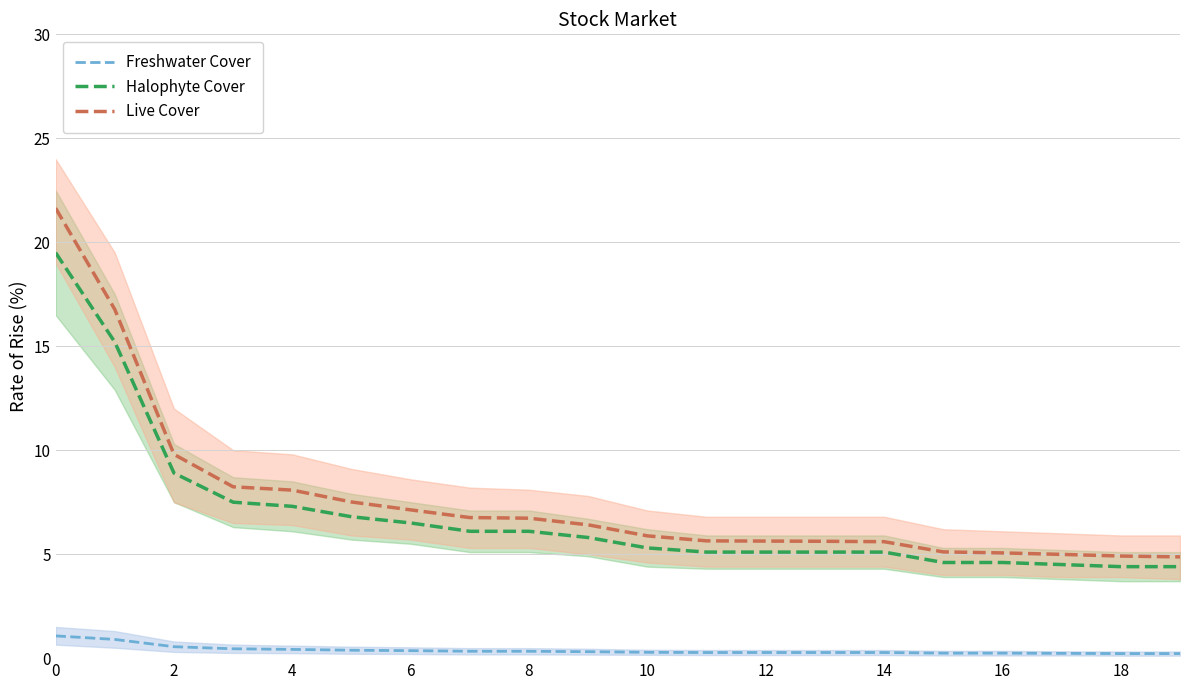

The Halophyte Cover series shows 4.4 at 18. True or false?

True